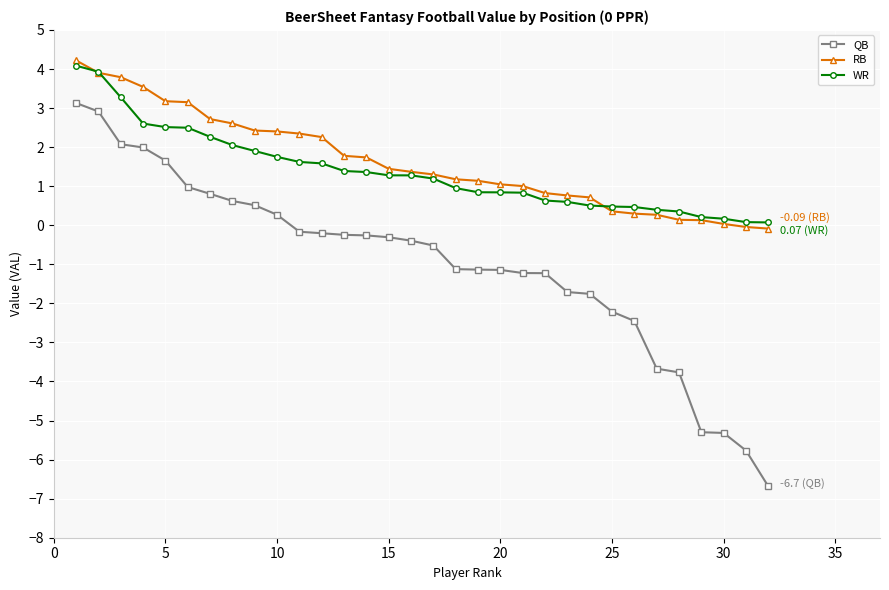

True or false: RB and WR intersect in this chart.

True